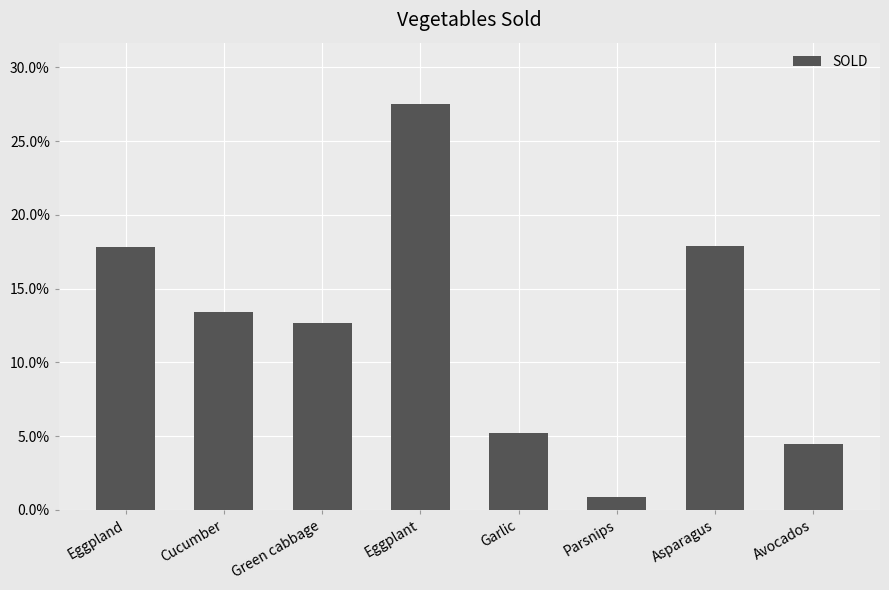

Which label corresponds to the smallest value in the chart?

Parsnips